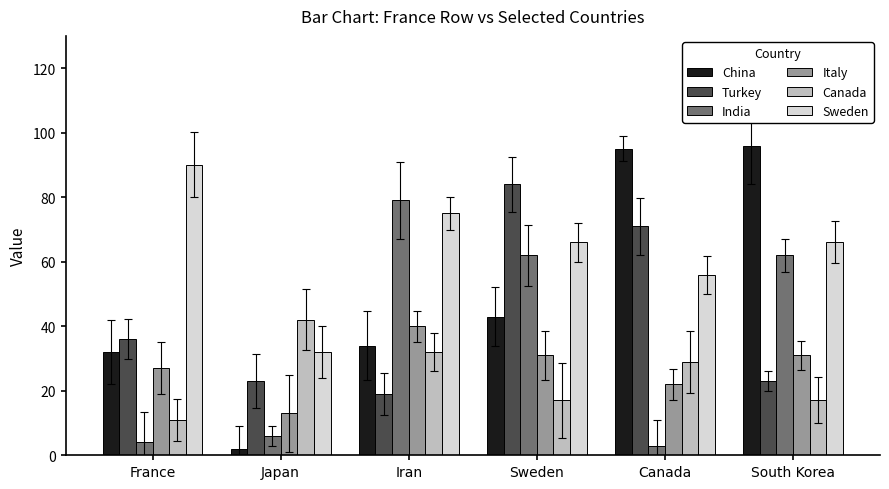

Does the chart contain any negative values?

No